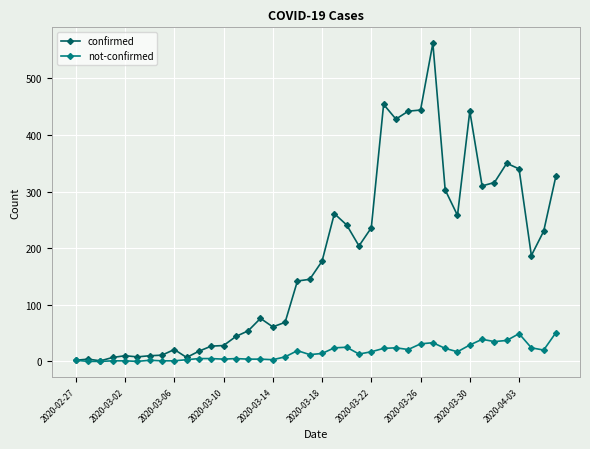

What is the maximum value for not-confirmed?

51